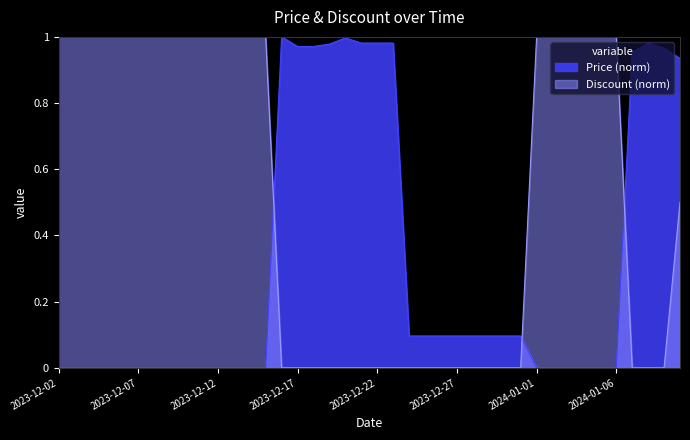

What is the maximum value shown in the chart?

1.0